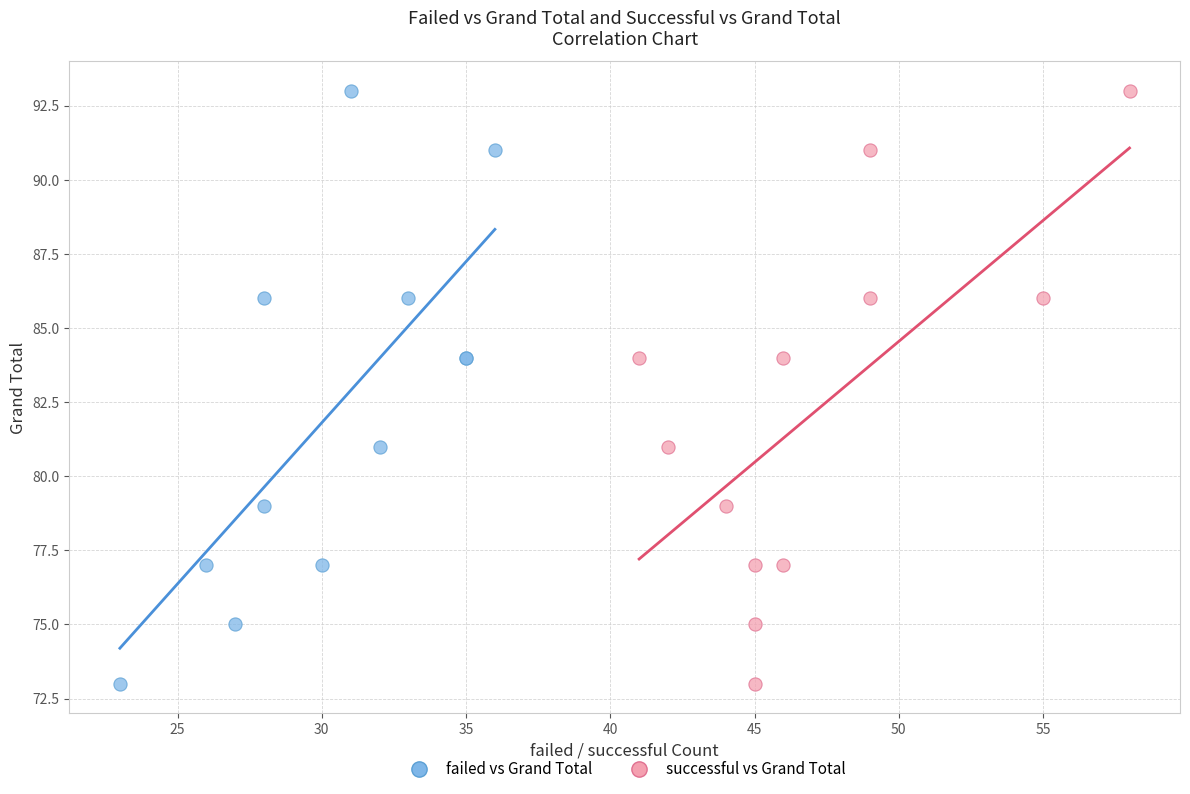

What are all the series names shown in the legend?

failed vs Grand Total, successful vs Grand Total